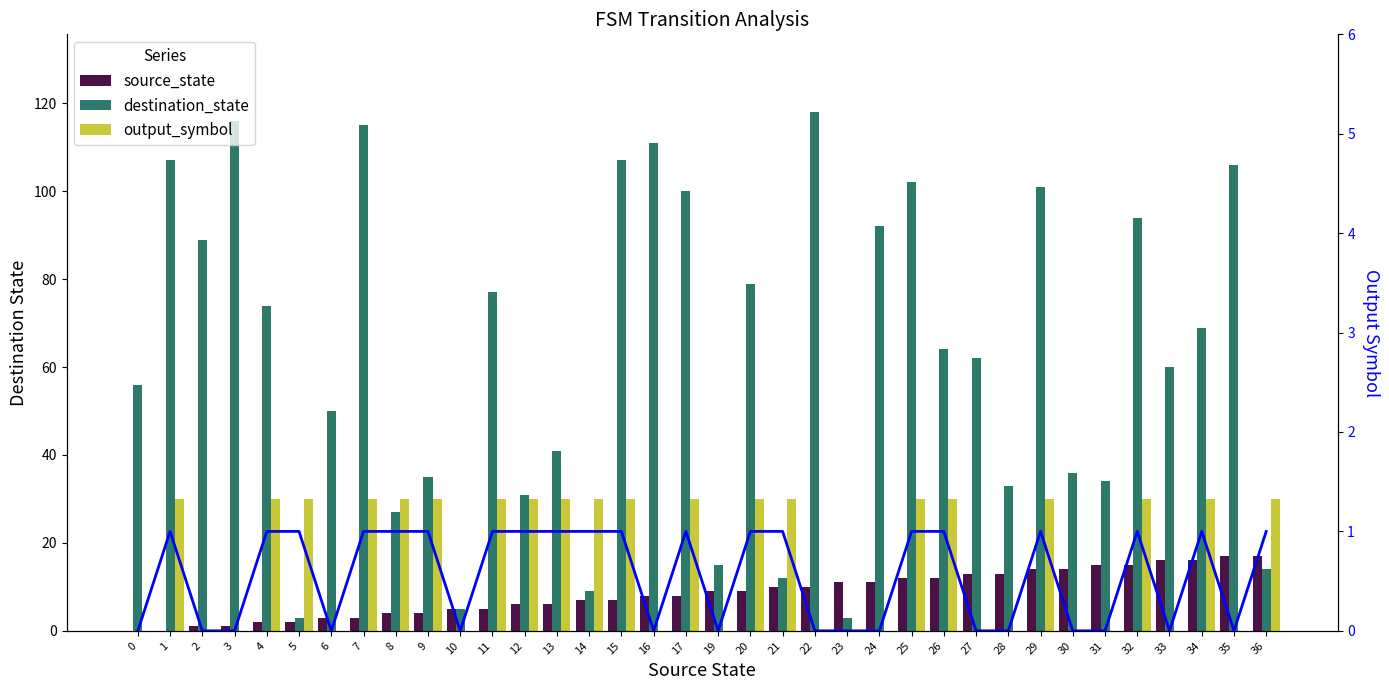

Is it true that source_state equals 2 at 5?

True